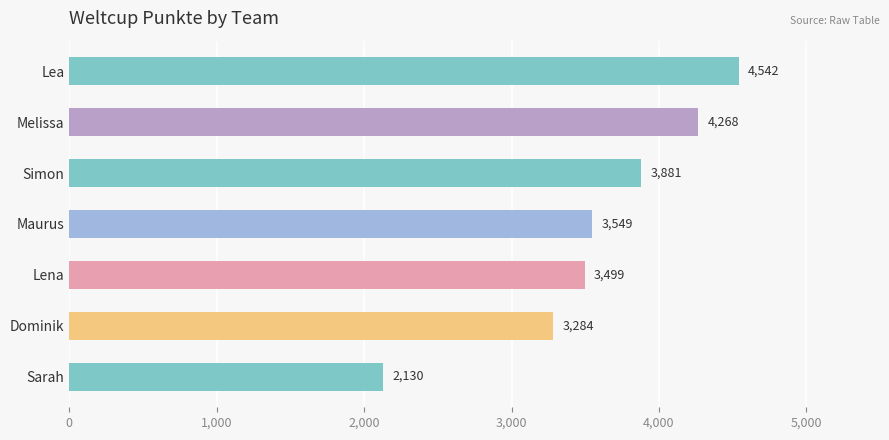

Are the bars horizontal?

Yes